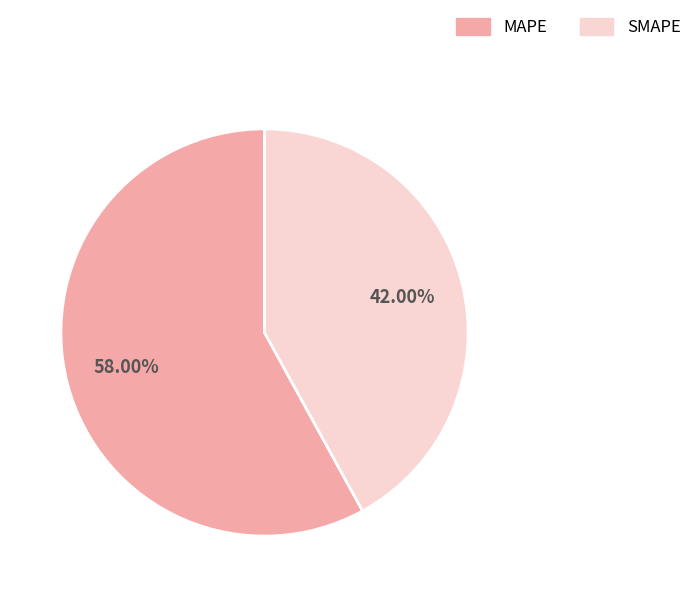

To the nearest percent, what is the difference between the largest and smallest slice percentages?

16%